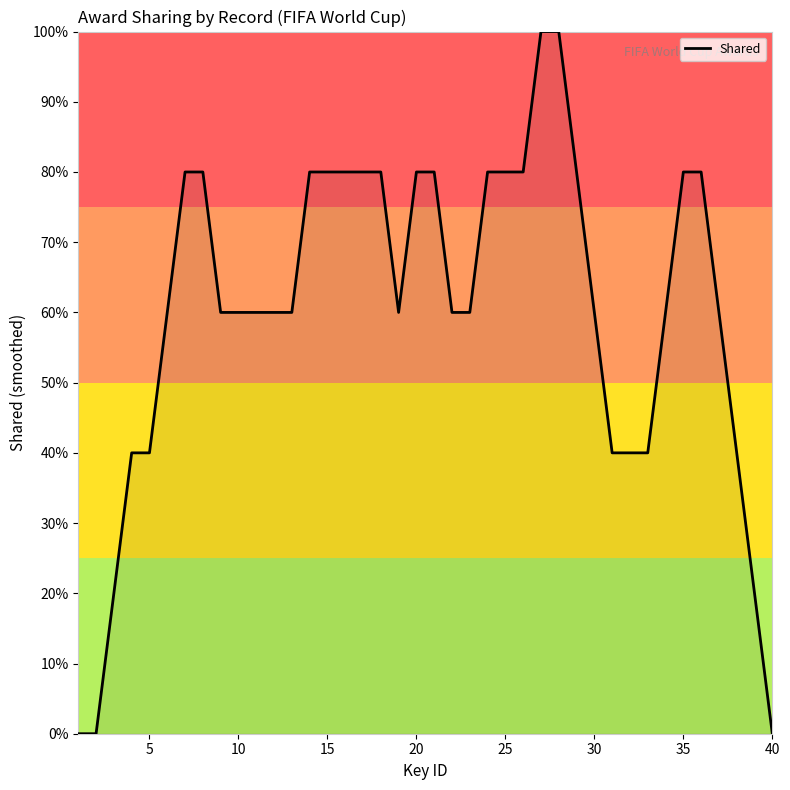

What is the difference between the maximum and second lowest values?

1.0